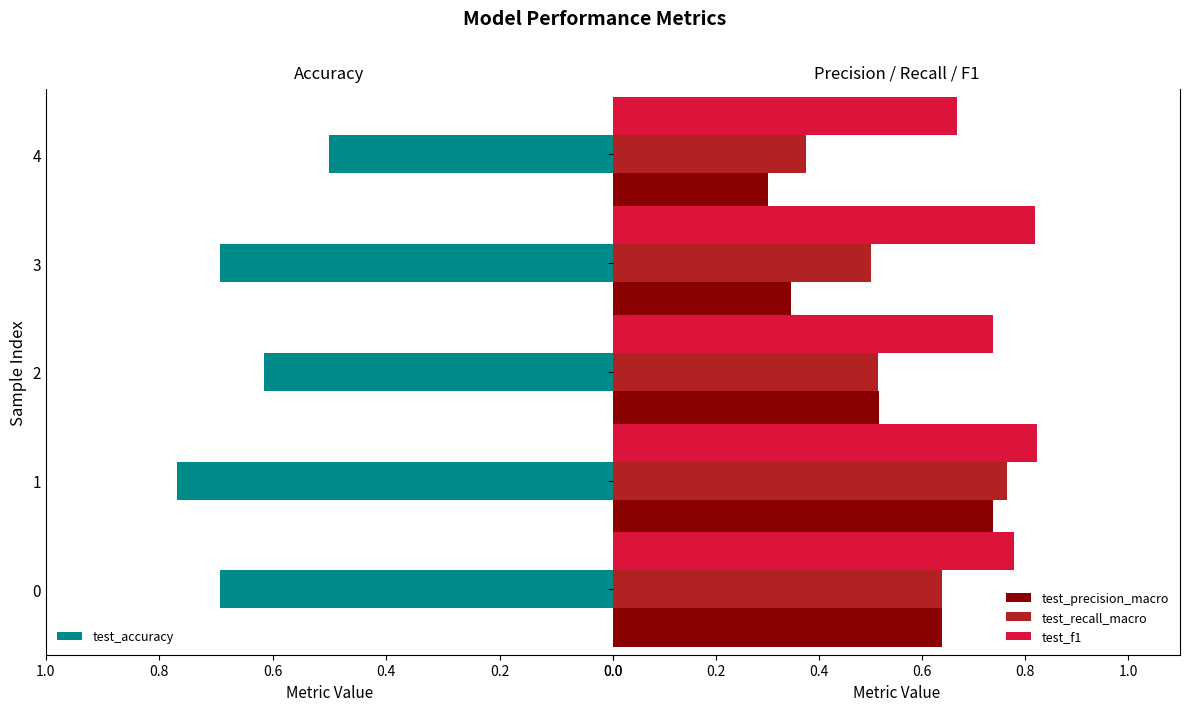

How many groups of bars are there?

5